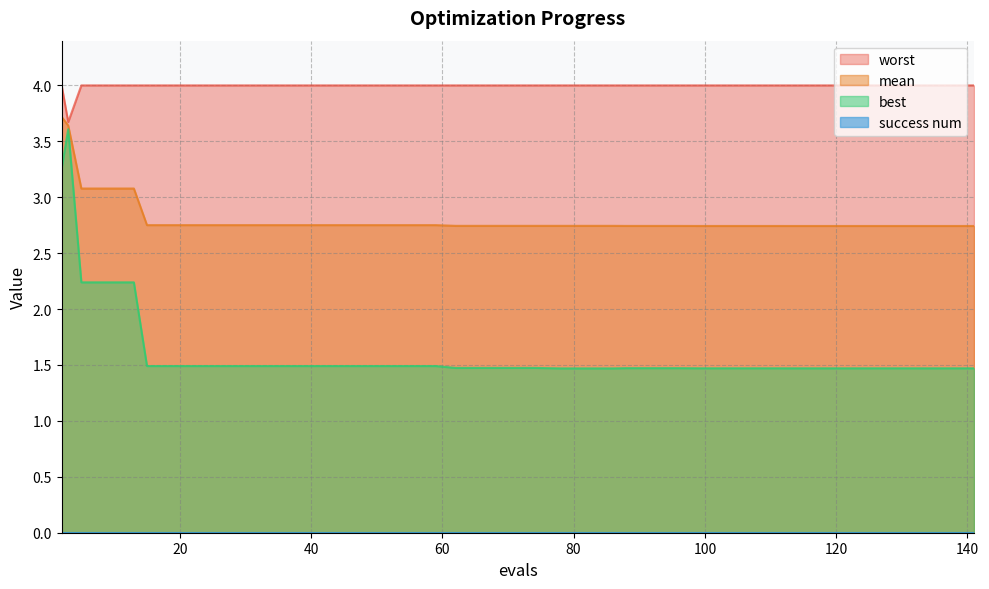

Between 141 and 23, which is larger?

23